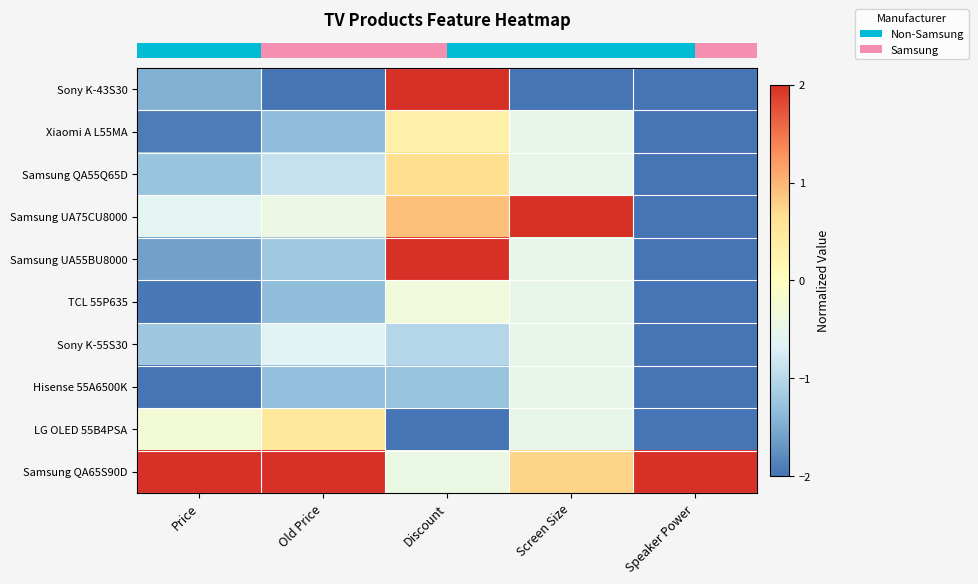

Reading left to right, what are all the values shown in this chart?

row_0: Price=-1.4	Old Price=-2.0	Discount=2.0	Screen Size=-2.0	Speaker Power=-2.0
row_1: Price=-1.9	Old Price=-1.3	Discount=0.3	Screen Size=-0.5	Speaker Power=-2.0
row_2: Price=-1.3	Old Price=-0.9	Discount=0.7	Screen Size=-0.5	Speaker Power=-2.0
row_3: Price=-0.6	Old Price=-0.4	Discount=0.9	Screen Size=2.0	Speaker Power=-2.0
row_4: Price=-1.6	Old Price=-1.2	Discount=2.0	Screen Size=-0.5	Speaker Power=-2.0
row_5: Price=-2.0	Old Price=-1.3	Discount=-0.3	Screen Size=-0.5	Speaker Power=-2.0
row_6: Price=-1.2	Old Price=-0.6	Discount=-1.0	Screen Size=-0.5	Speaker Power=-2.0
row_7: Price=-2.0	Old Price=-1.3	Discount=-1.3	Screen Size=-0.5	Speaker Power=-2.0
row_8: Price=-0.3	Old Price=0.5	Discount=-2.0	Screen Size=-0.5	Speaker Power=-2.0
row_9: Price=2.0	Old Price=2.0	Discount=-0.4	Screen Size=0.8	Speaker Power=2.0